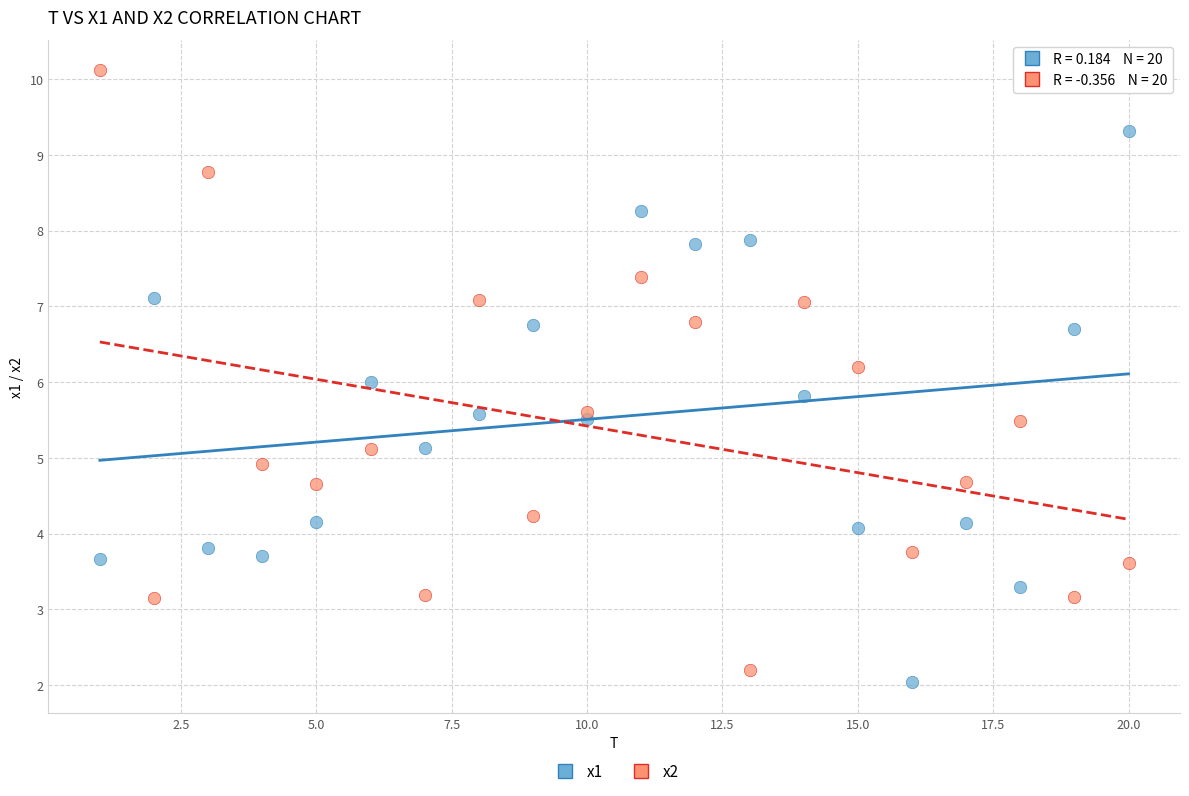

Across all data points, what is the range of Y values (max minus min)?

8.1